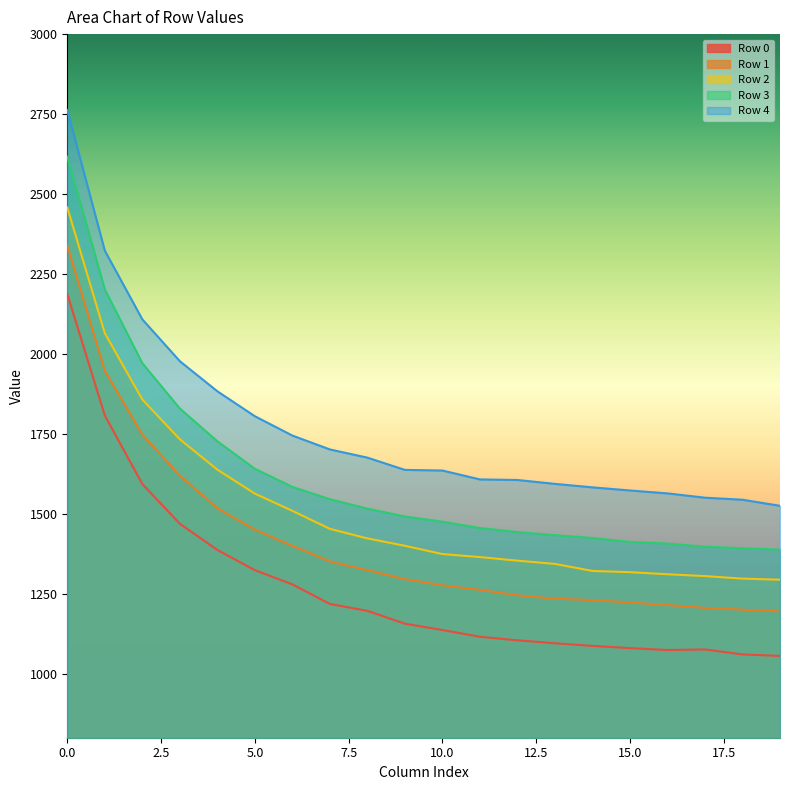

Does the chart have visible grid lines?

No